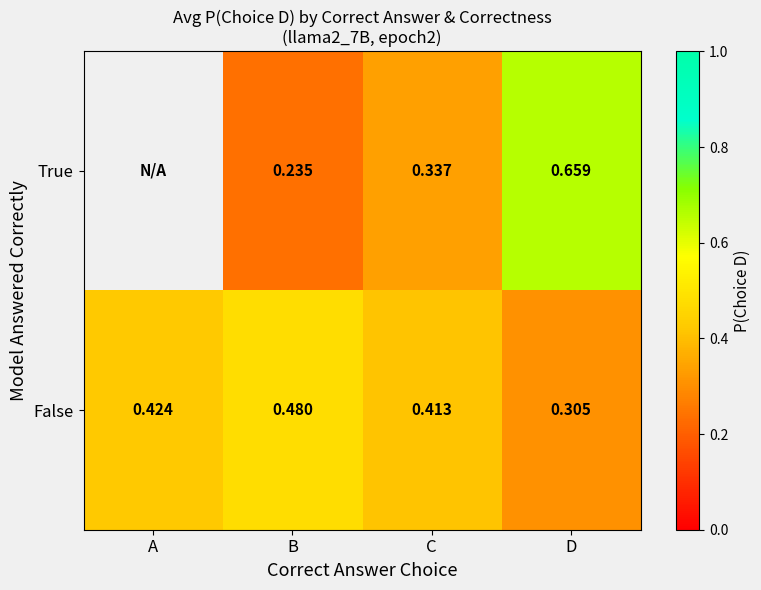

Which category has the highest value across all series?

D